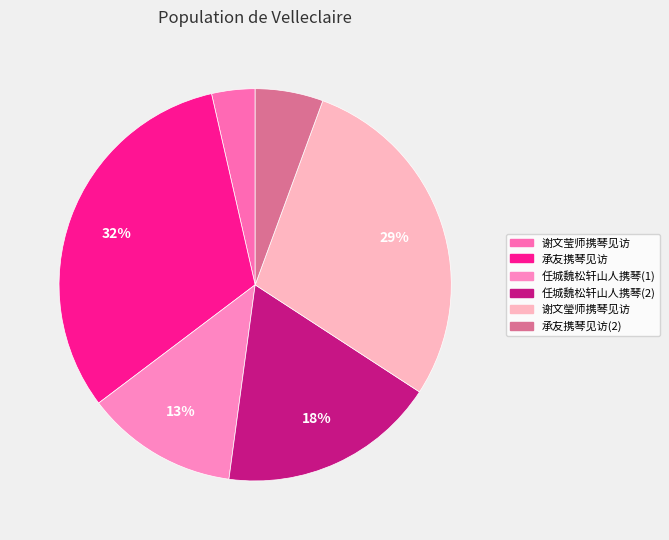

Is there a majority slice in this chart?

No